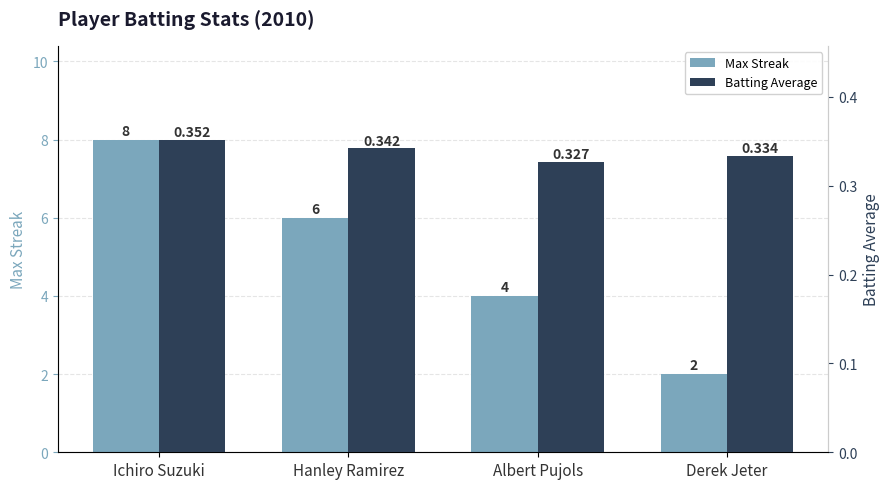

True or false: Batting Average has a value of 0.4 at Ichiro Suzuki.

True